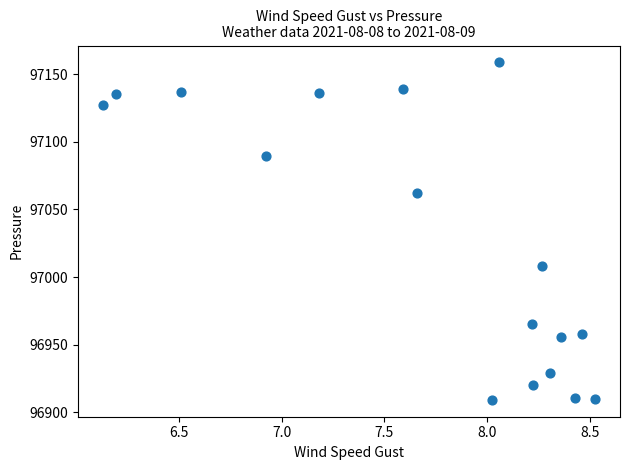

What is the range of X values (max minus min)?

2.4